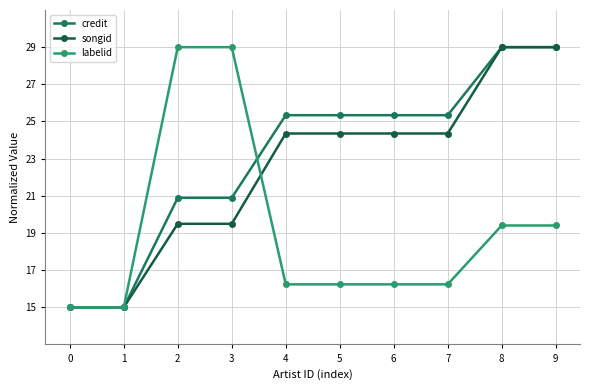

What is the average value of the credit series?

23.1